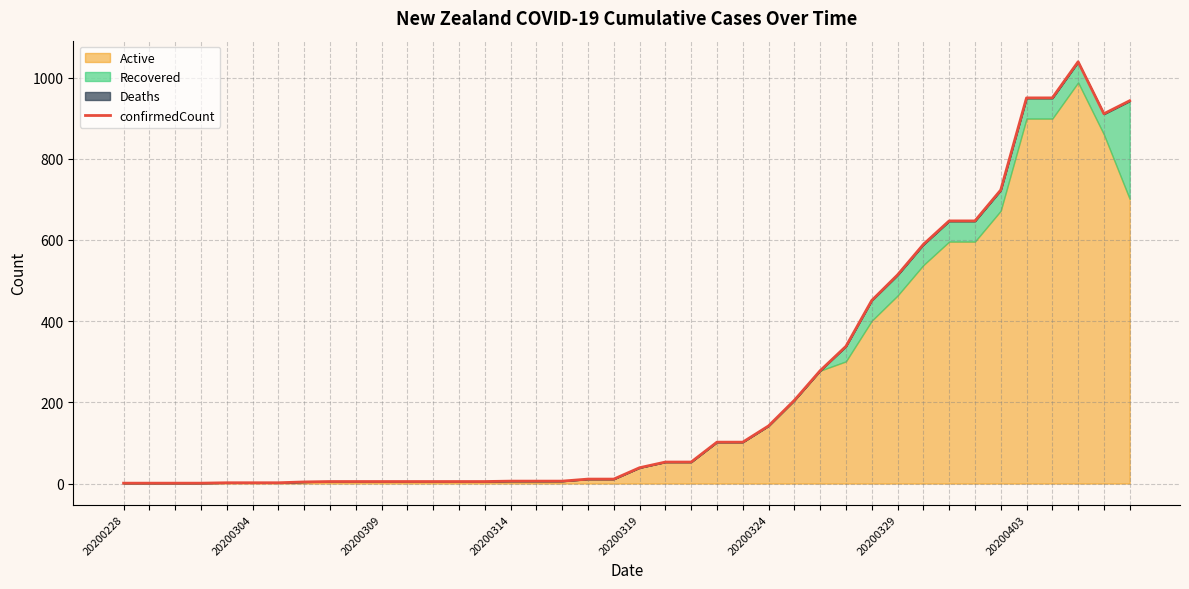

Count the number of categories in the chart.

40